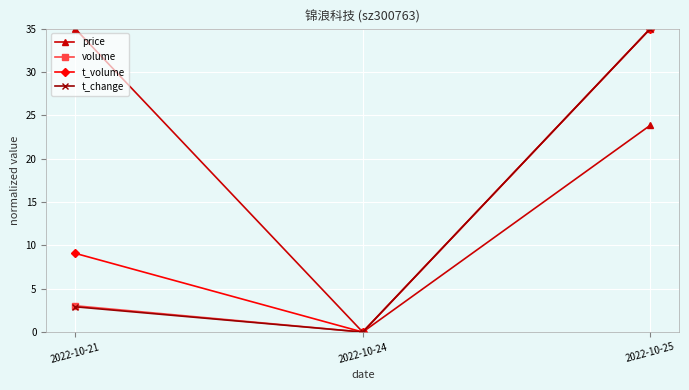

How many lines are shown in the chart?

4